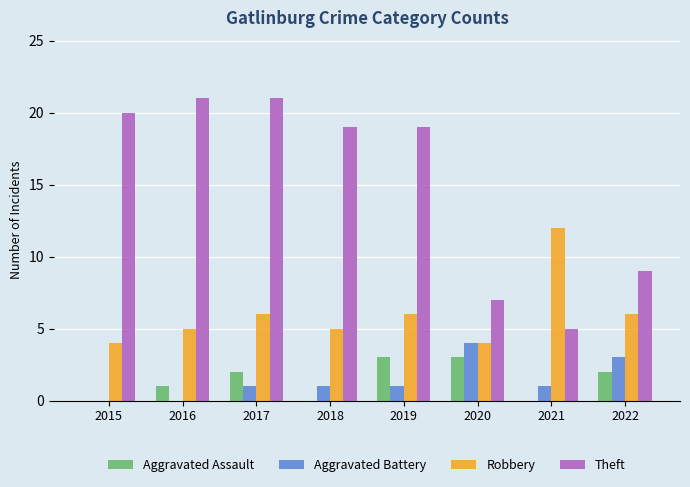

Which series has the largest total across all categories?

Theft